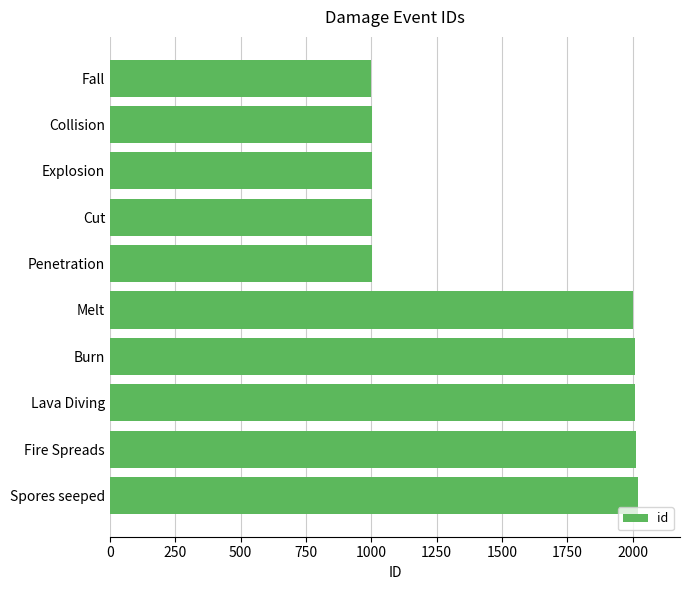

What value does the data have at Spores seeped?

2020